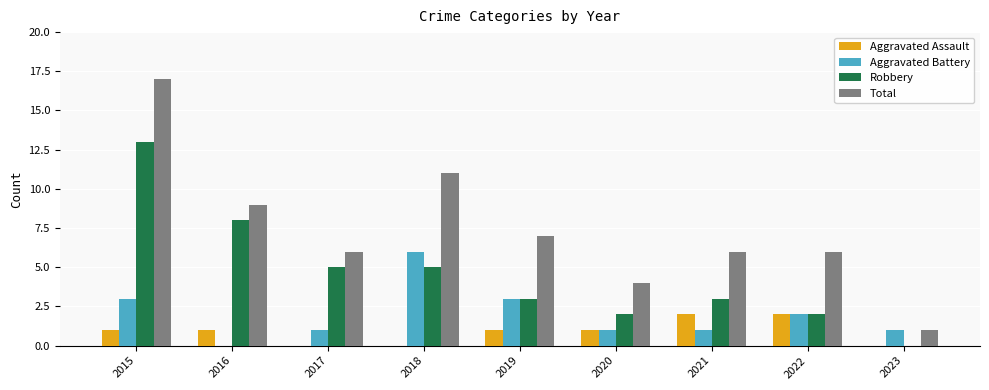

What is the average value of the Robbery series?

5